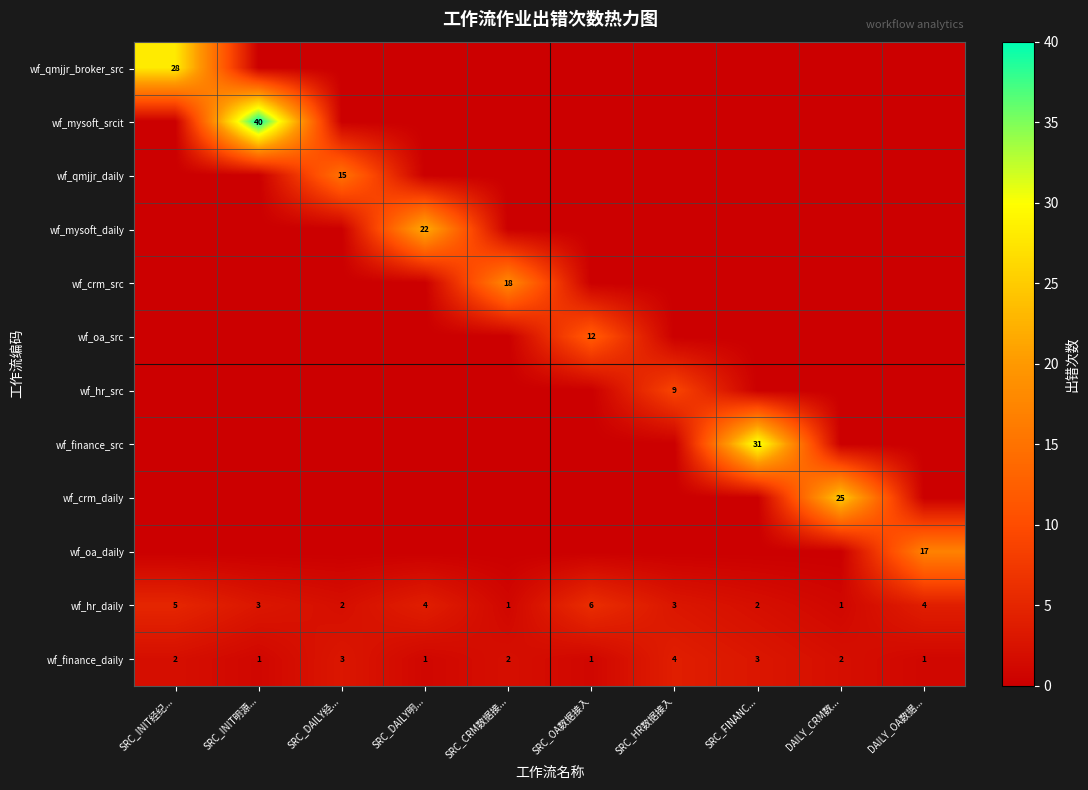

What is the difference between the second highest and second lowest values in the wf_hr_daily series?

4